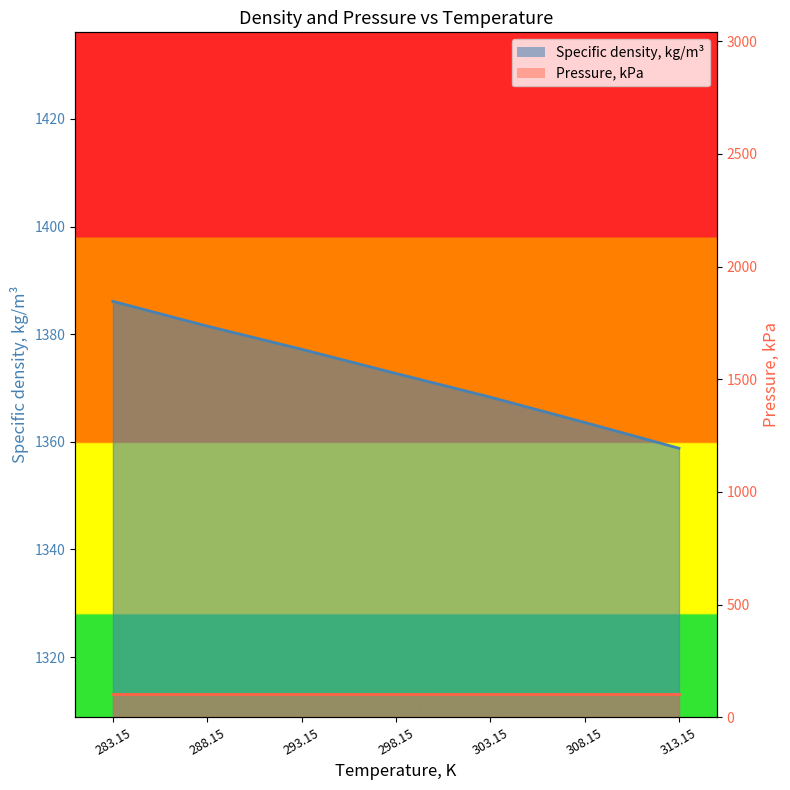

What is the label of the 5th point from the left?

303.15